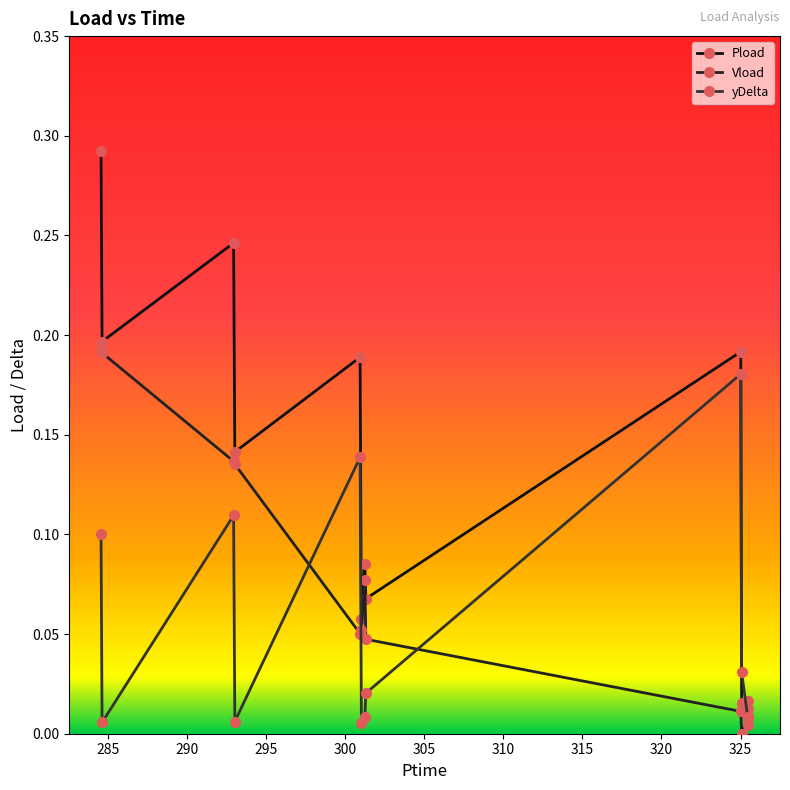

What is the value of the yDelta point at the 9th from the left?

0.2